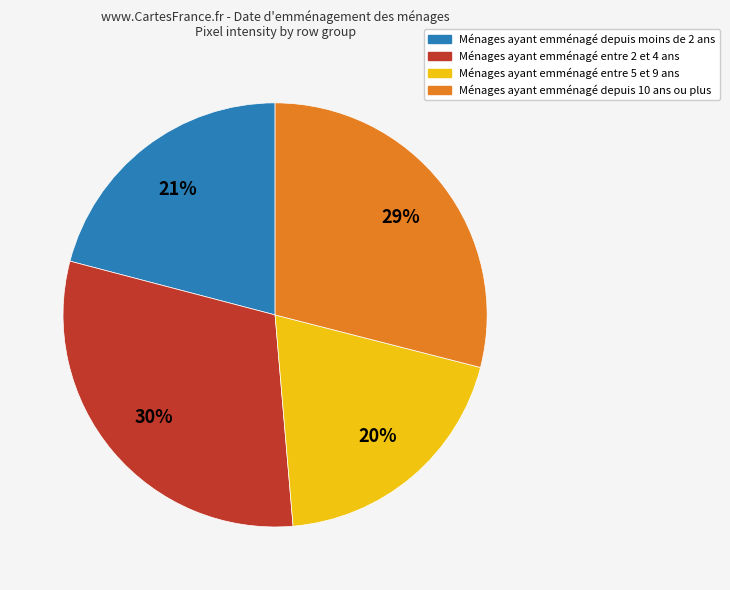

Is there a majority slice in this chart?

No